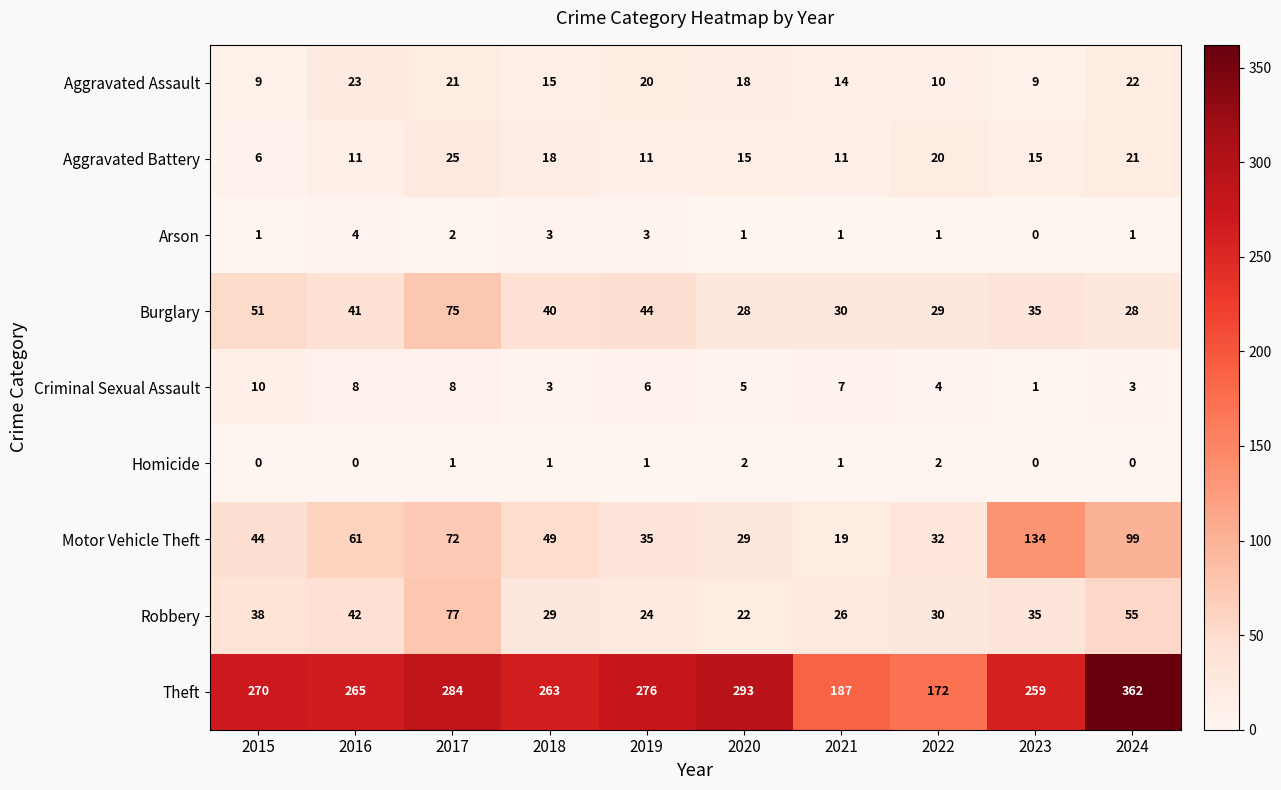

Which series has the largest total across all categories?

Theft